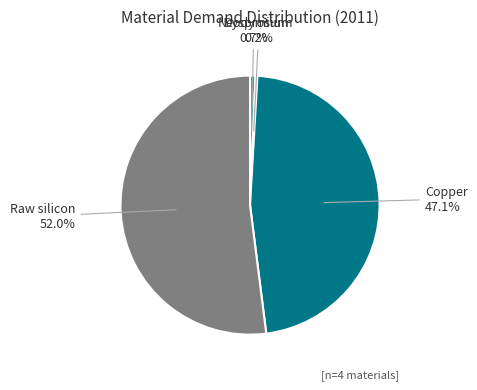

What is the ratio of the value at Raw silicon to the value at Neodymium?

76.8